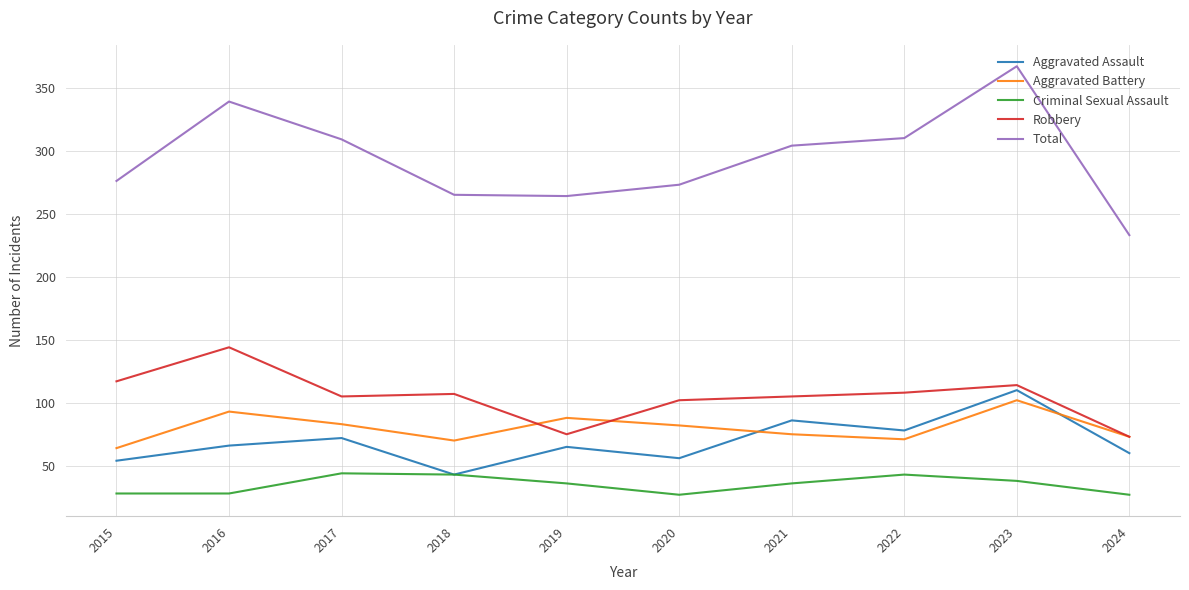

Where is the first local maximum for Total?

2016